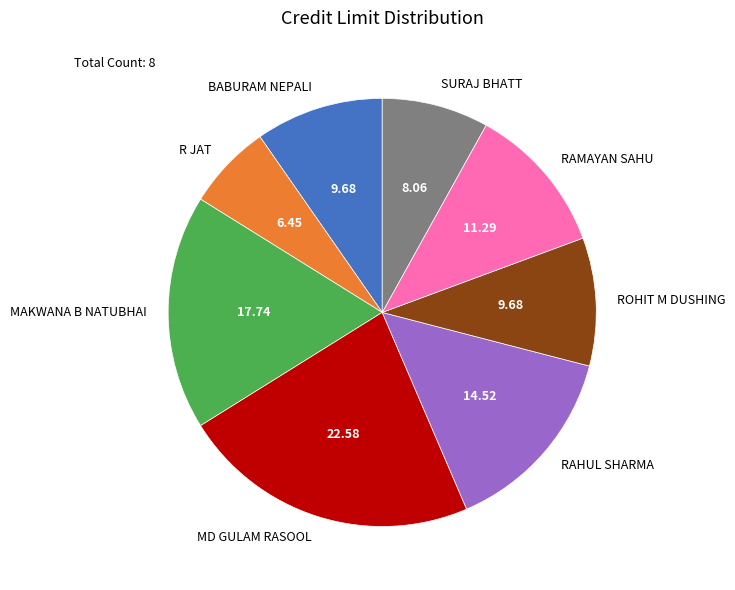

Is the sum of R JAT and MD GULAM RASOOL greater than half?

No